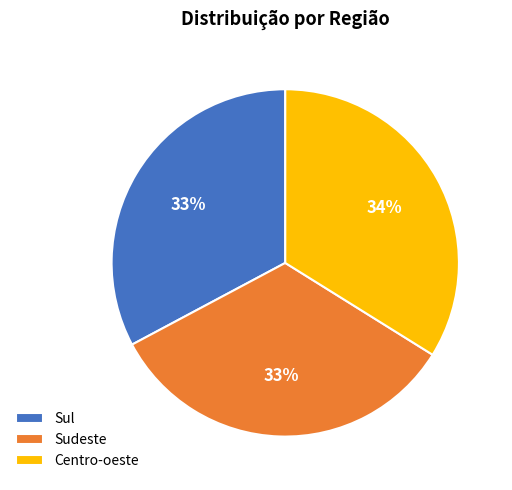

Is it true that Centro-oeste is 46% of the pie?

False